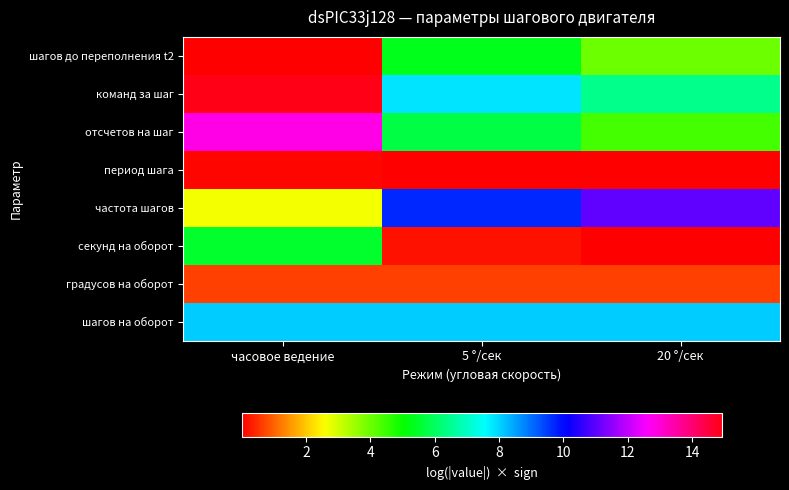

List the series in order of their peak value, highest first.

команд за шаг, отсчетов на шаг, частота шагов, шагов на оборот, секунд на оборот, шагов до переполнения t2, градусов на оборот, период шага